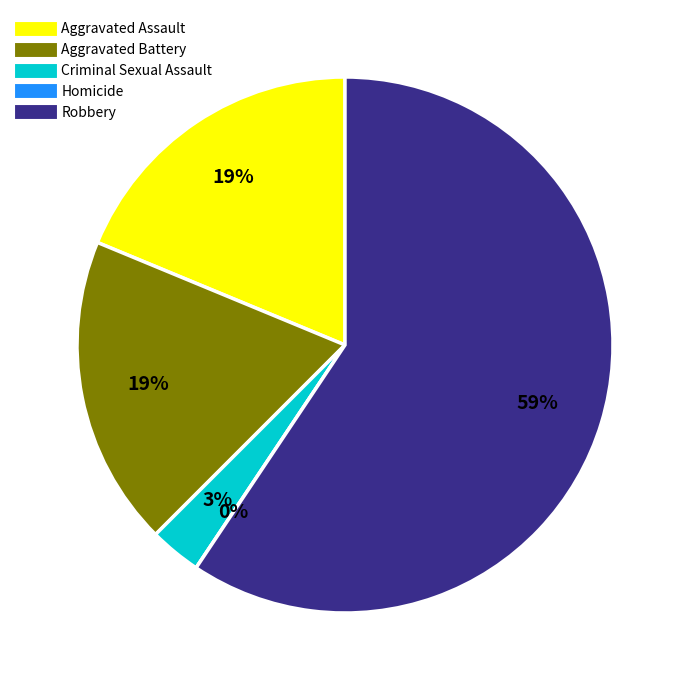

What is the change in value from Aggravated Assault to Robbery?

+13